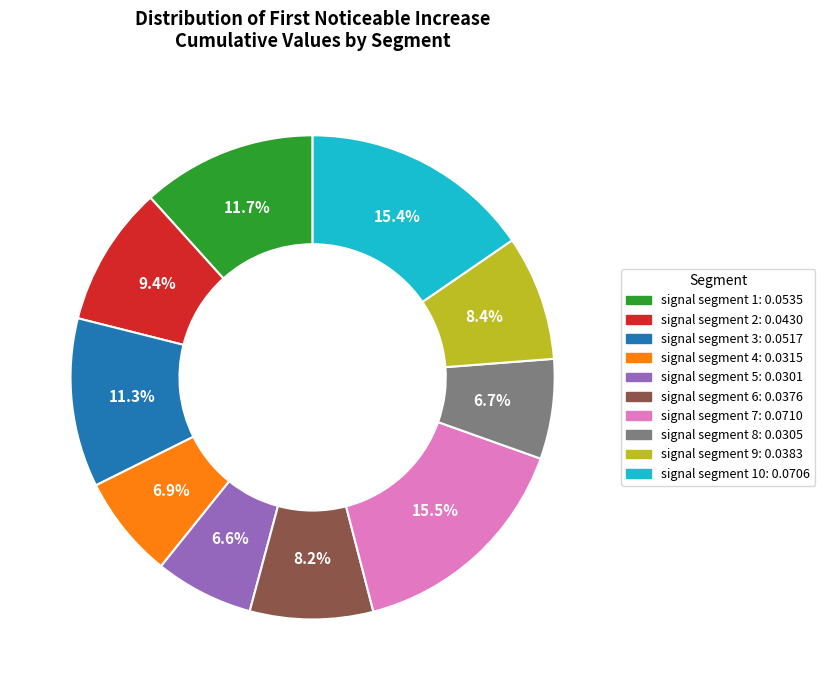

Is there any slice that represents more than half of the pie?

No